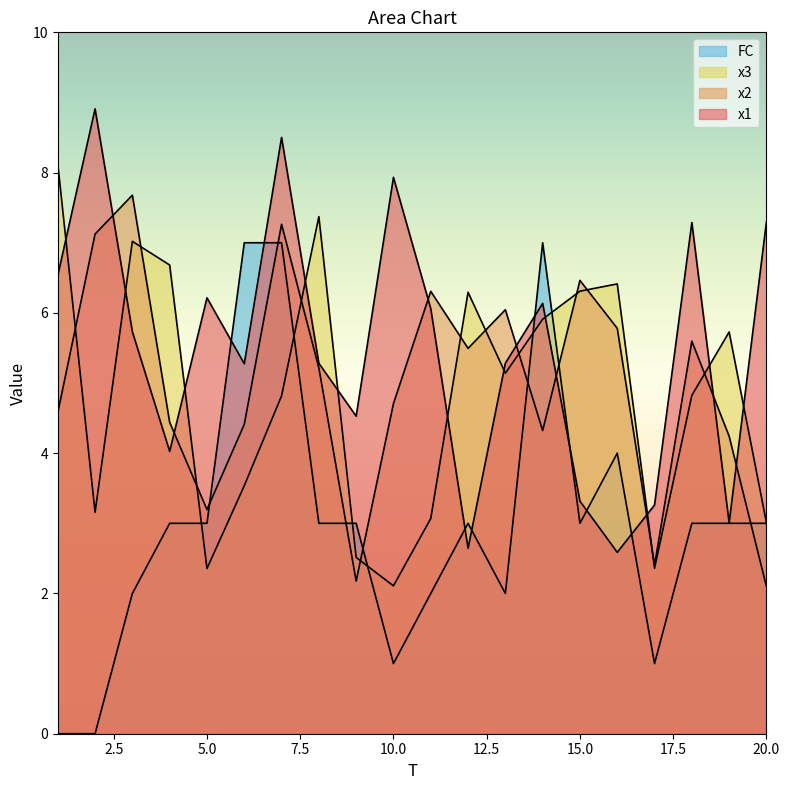

What is the minimum value for x1?

2.6